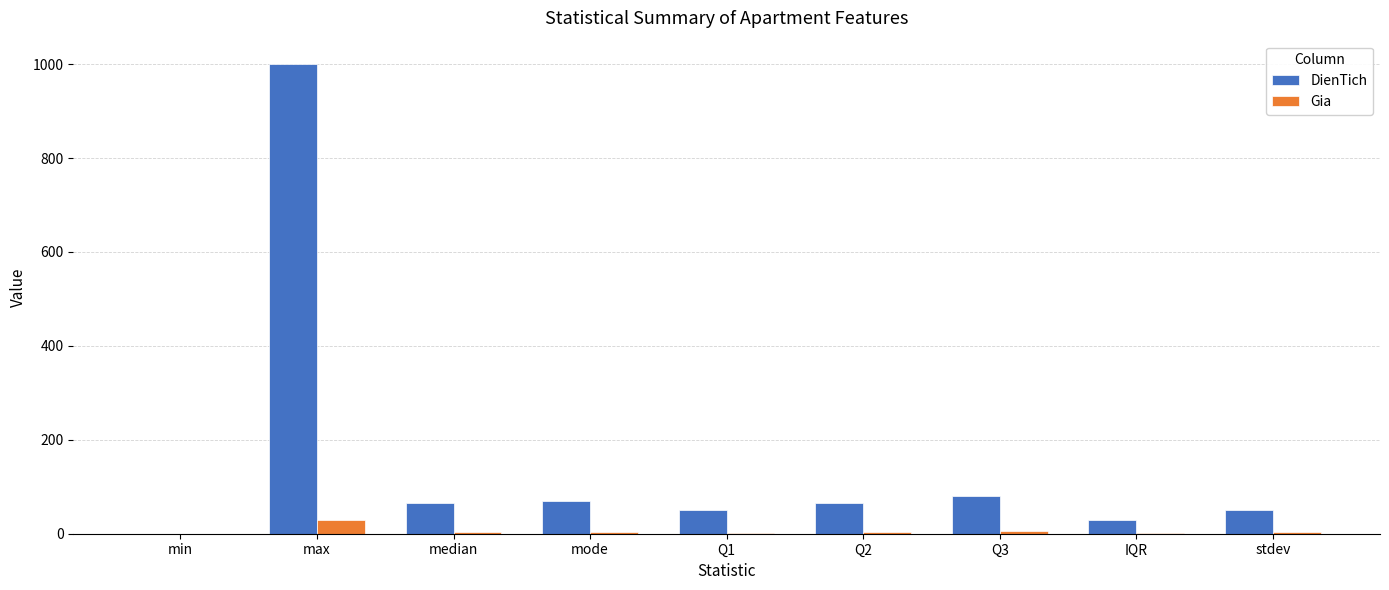

Is it true that DienTich equals 70.0 at mode?

True